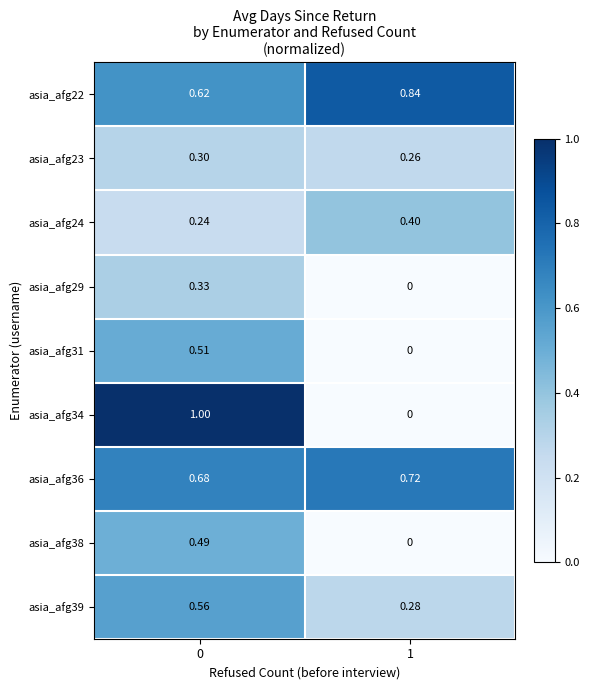

Is the value of asia_afg23 at 0 greater than the value of asia_afg29 at 0?

No